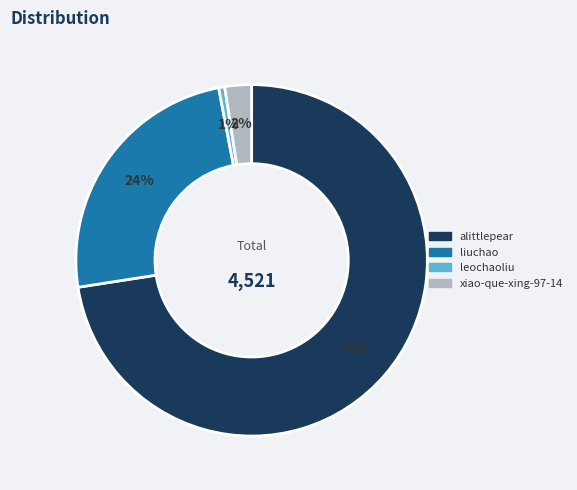

Do alittlepear and liuchao together represent more than half of the pie?

Yes